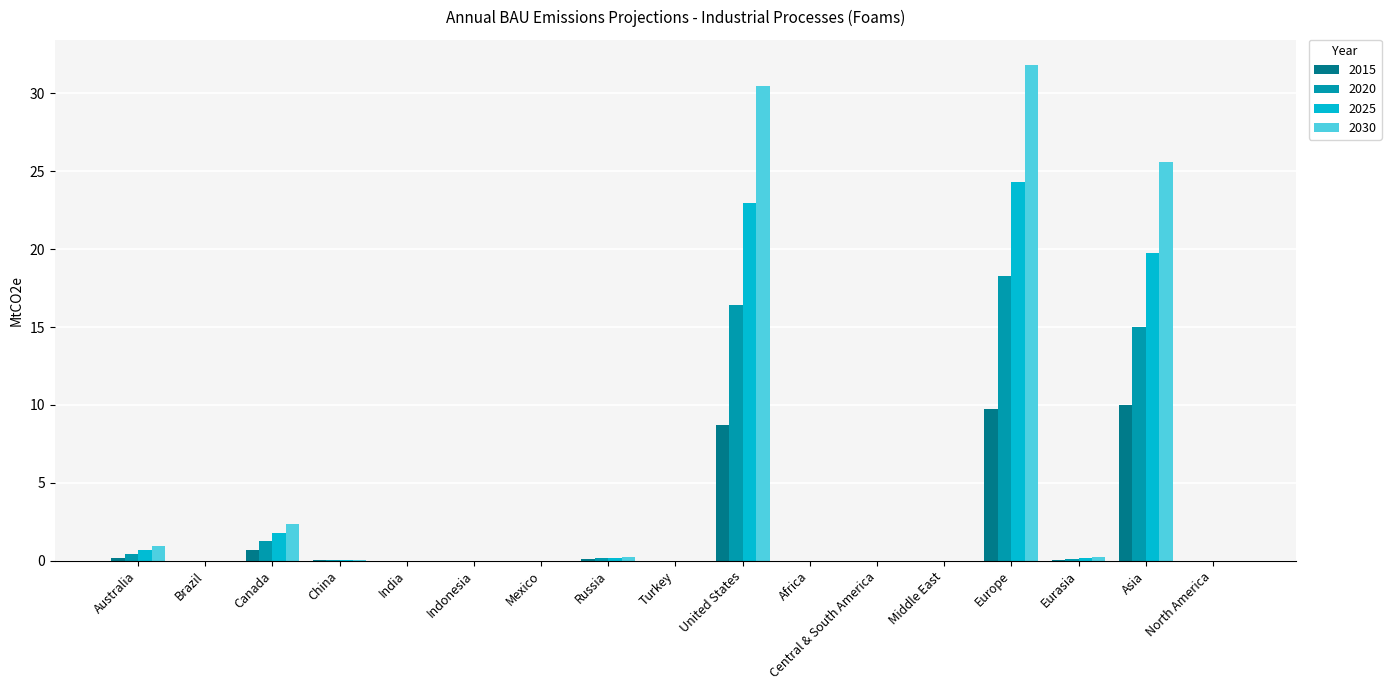

What is the difference between the 2020 values at United States and Mexico?

16.4